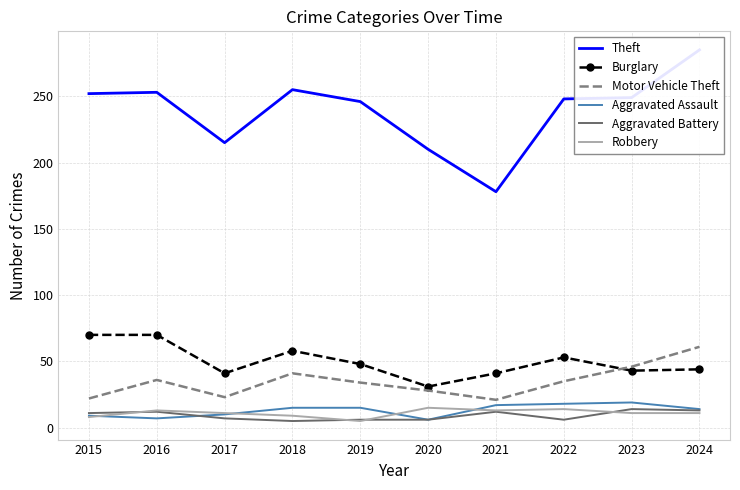

What is the difference between the maximum and minimum values in the Aggravated Assault series?

13